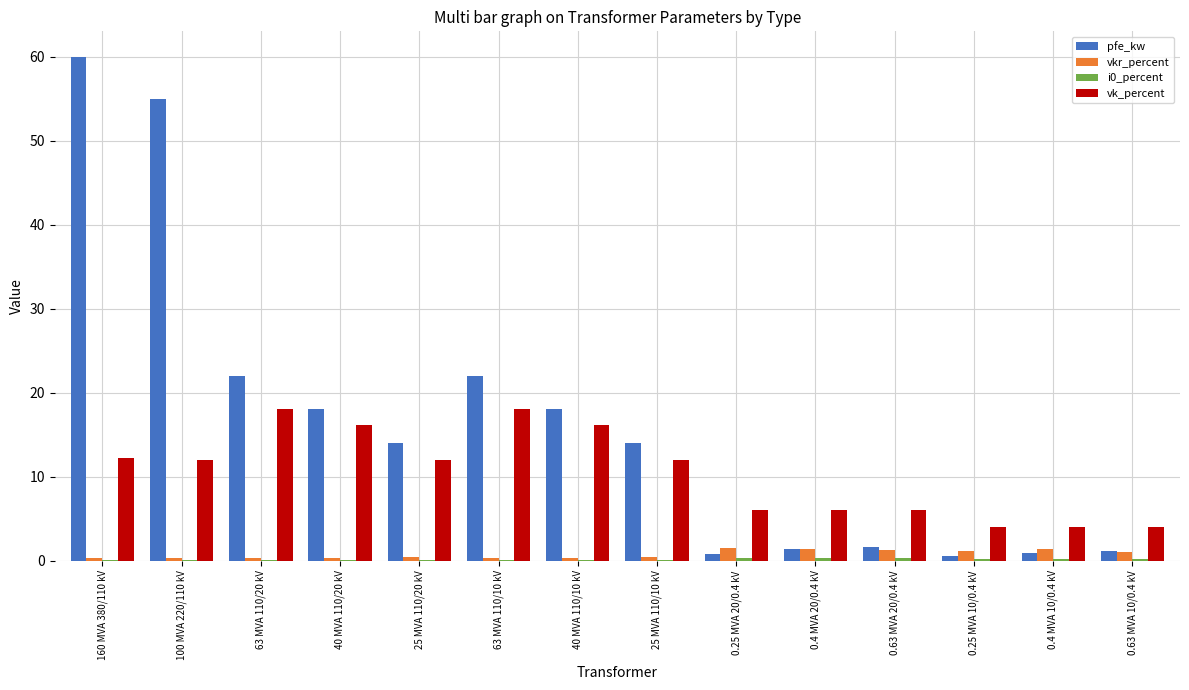

At which category is the sum across all series the highest?

160 MVA 380/110 kV